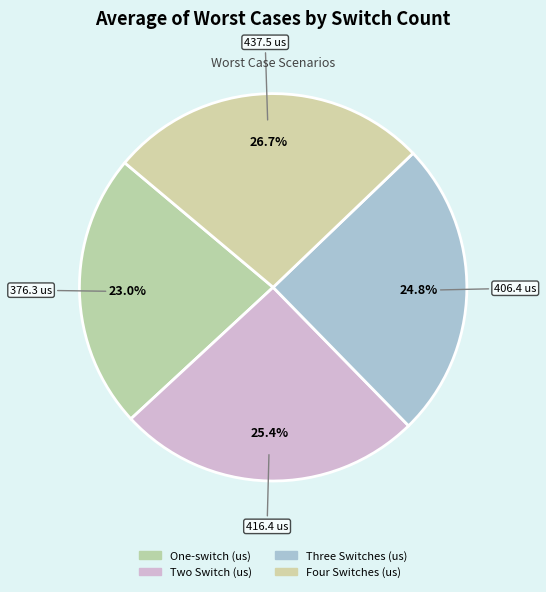

Does Four Switches (us) represent more than half of the total?

No